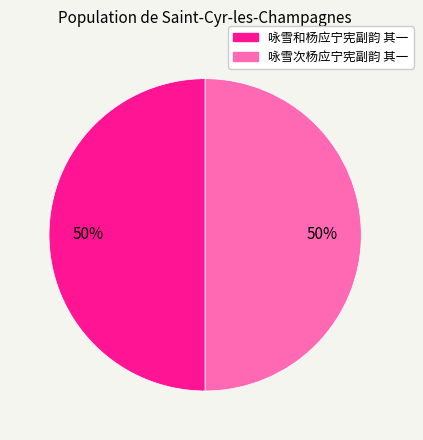

What is the ratio of the value at 咏雪次杨应宁宪副韵 其一 to the value at 咏雪和杨应宁宪副韵 其一?

1.0